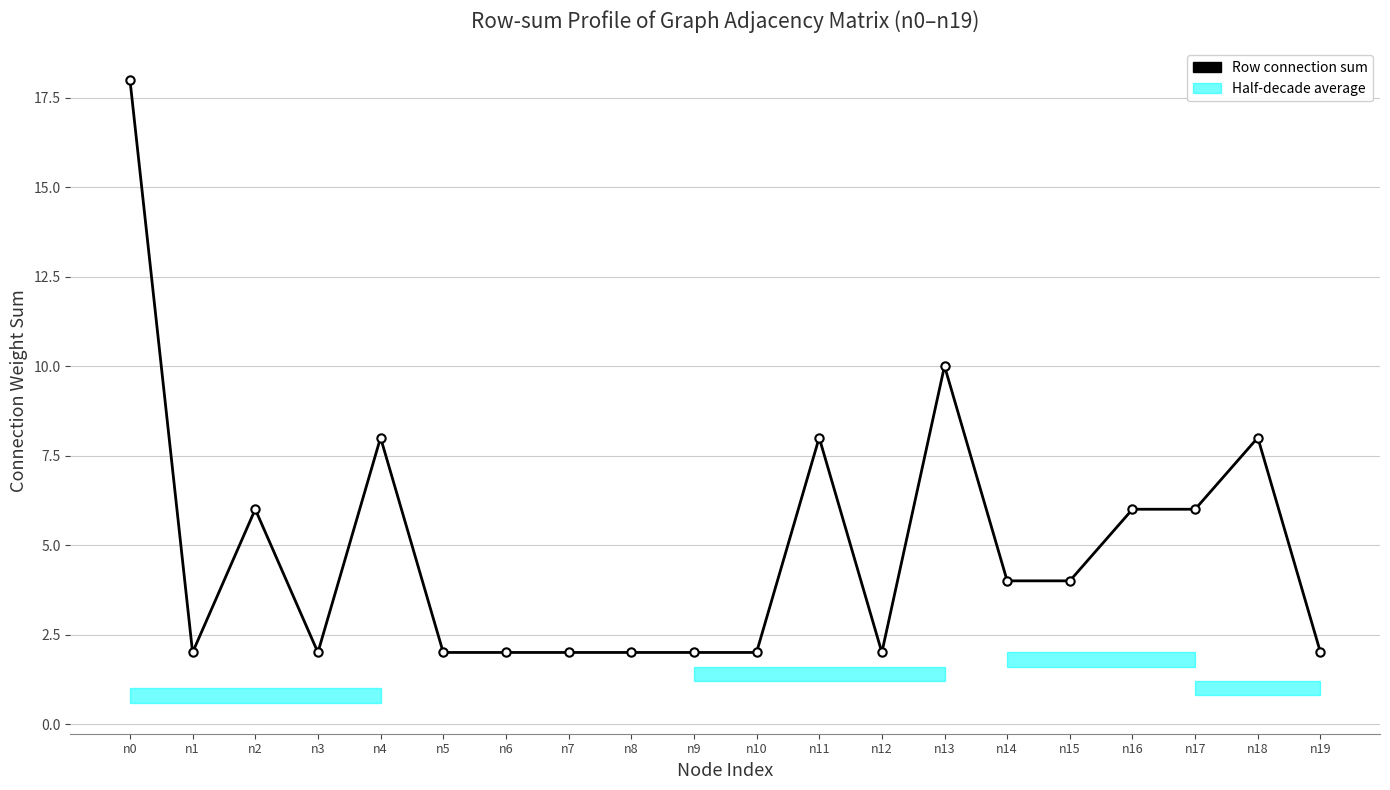

At which category does the data reach its first local peak?

n2